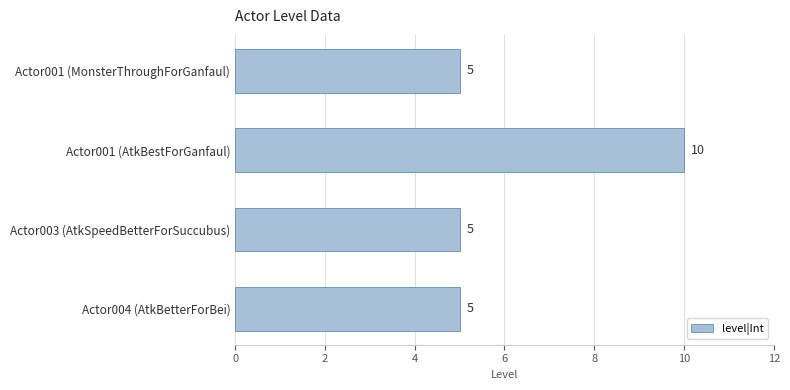

What is the smallest value displayed?

5